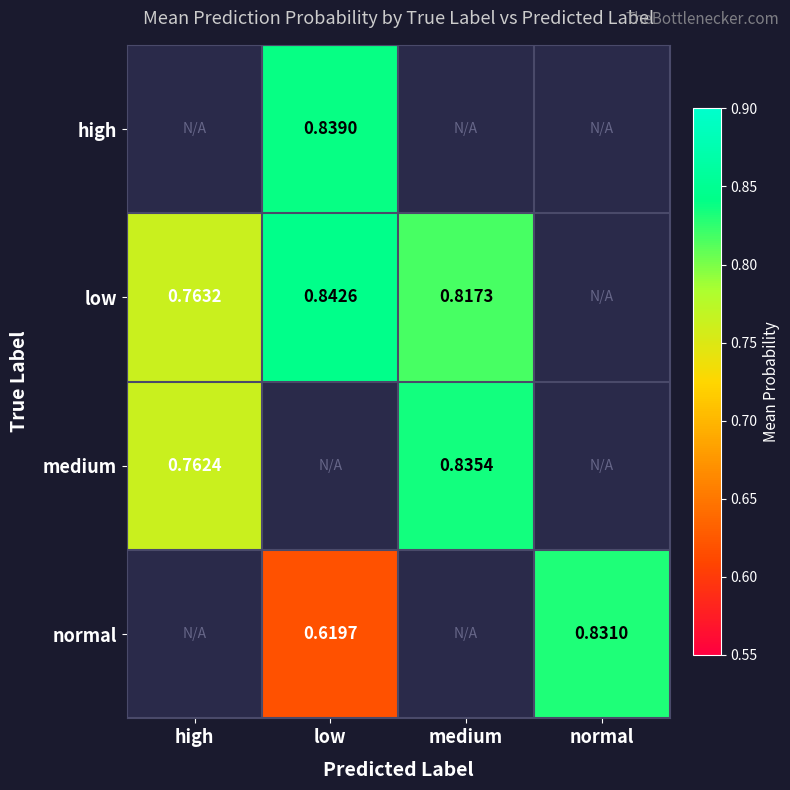

Is the value of normal at normal greater than the value of medium at medium?

No